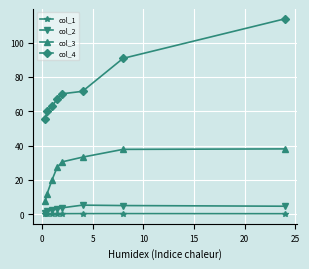

What is the highest value of the col_4 series?

113.9